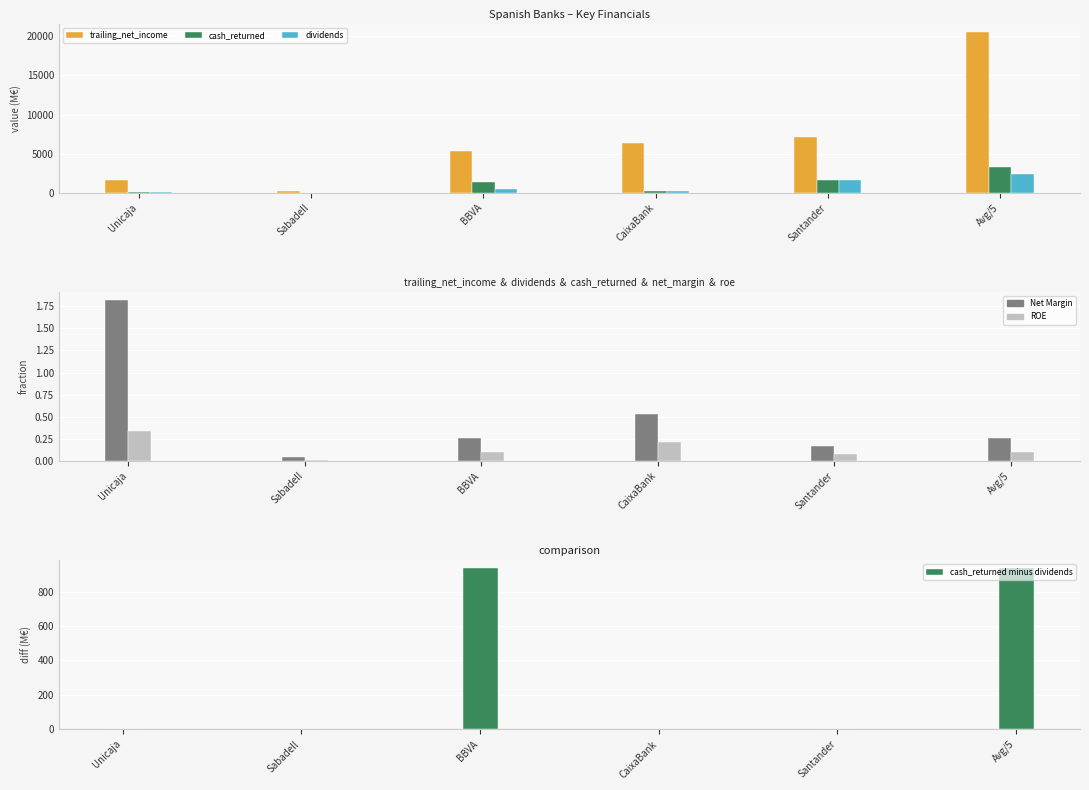

At which label is trailing_net_income closest to 10400?

Santander